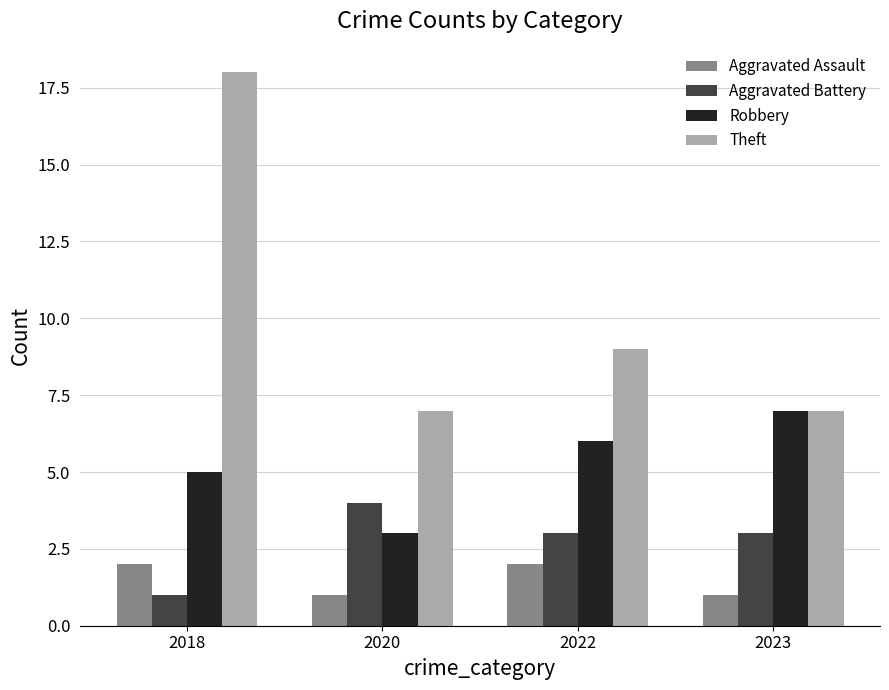

What is the highest value of the Aggravated Assault series?

2